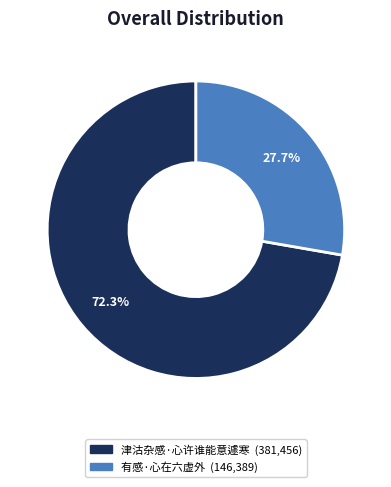

Count the number of slices in the pie.

2